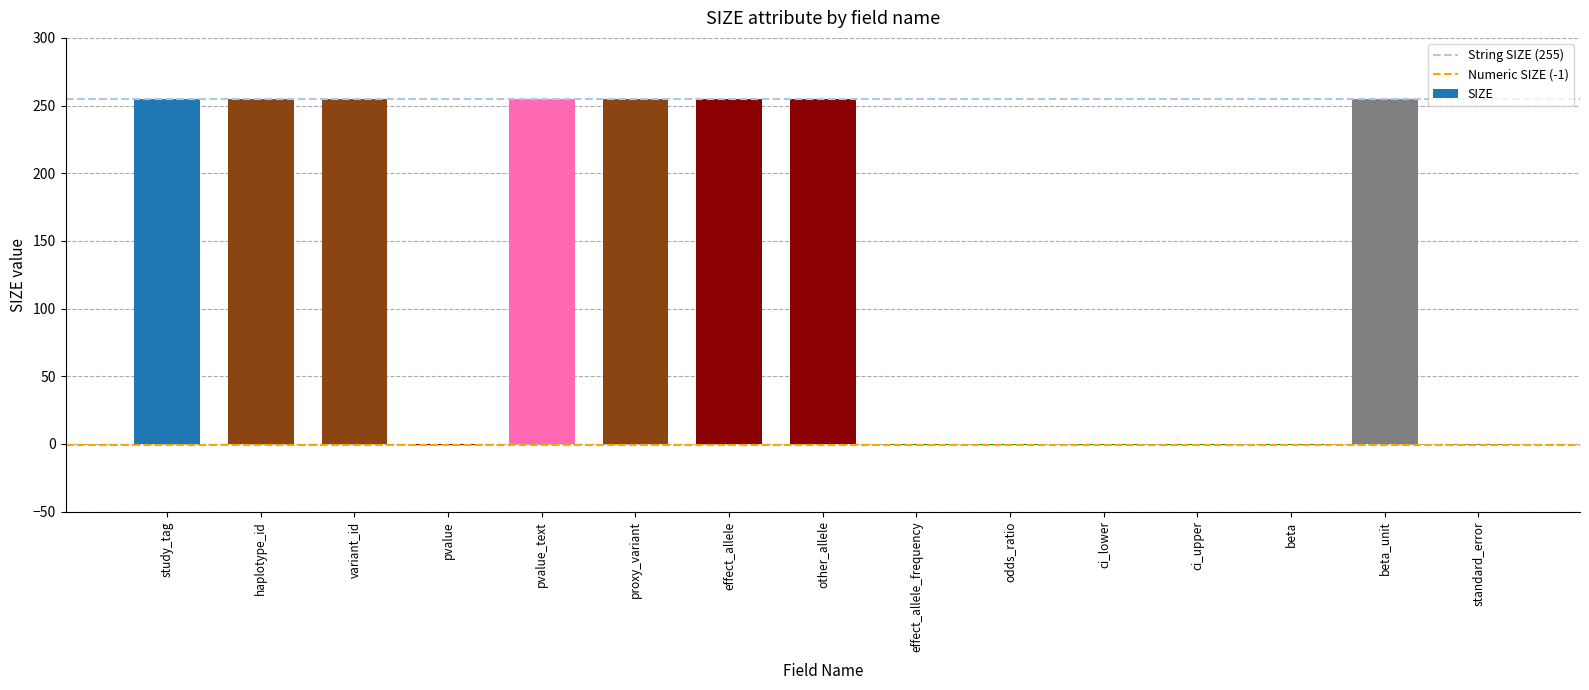

What is the sum of the values at effect_allele and variant_id?

510